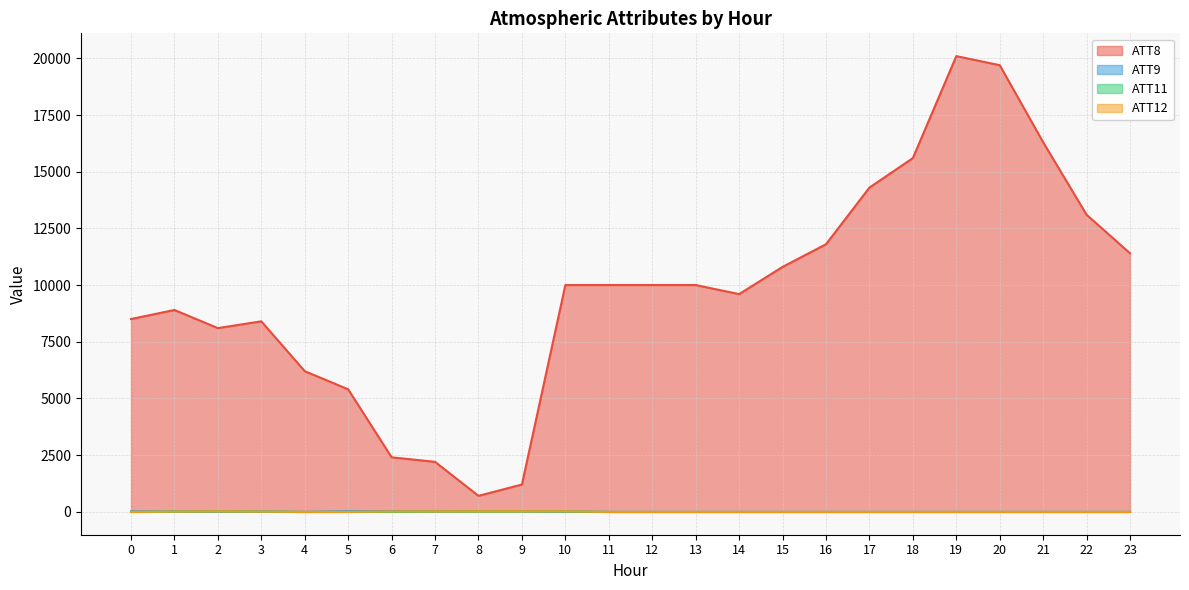

Which series has the largest total across all categories?

ATT8